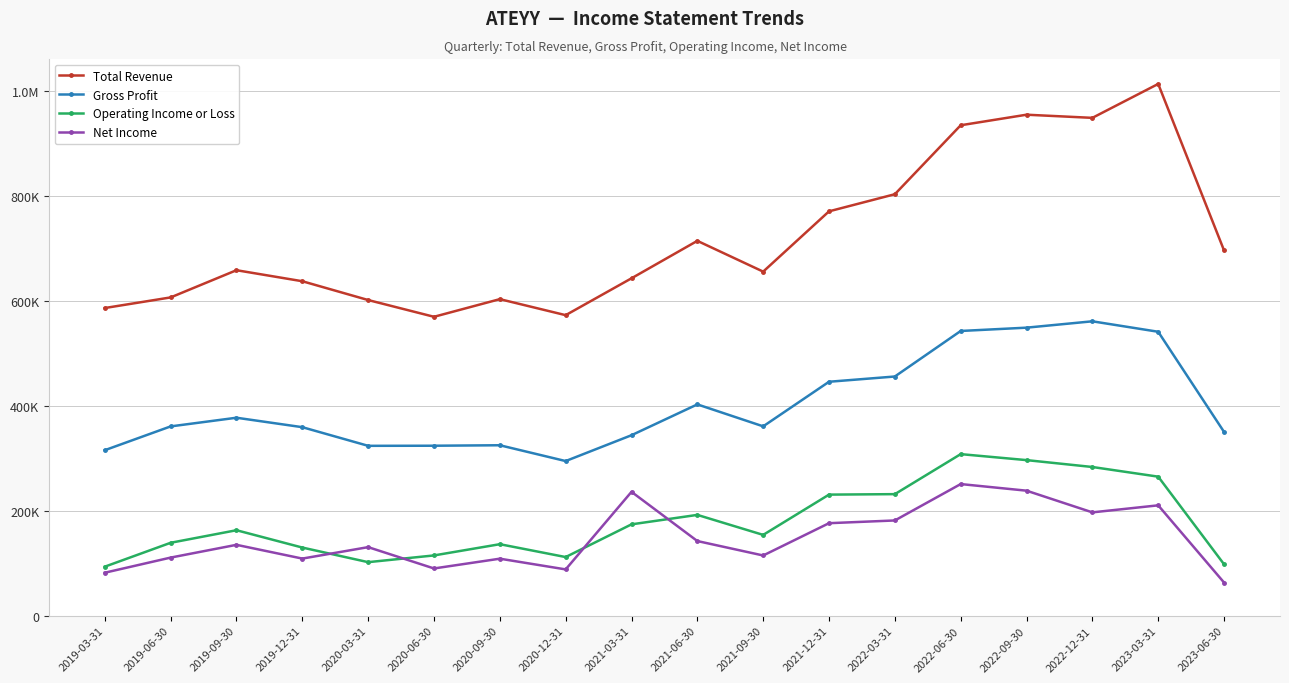

What is the label of the 1st point from the left?

2019-03-31